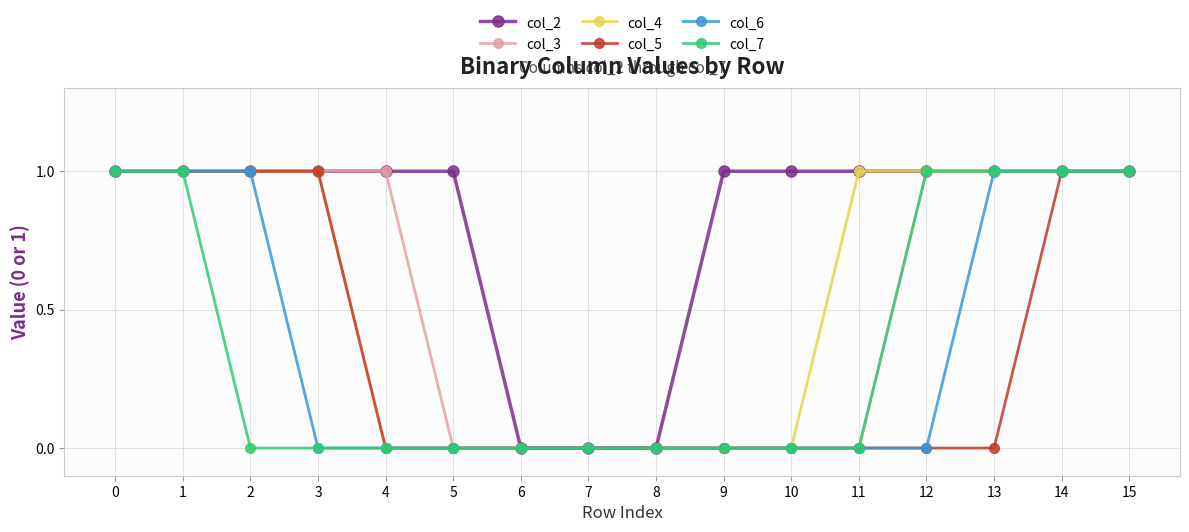

The value of col_5 at 9 is 0. True or false?

True